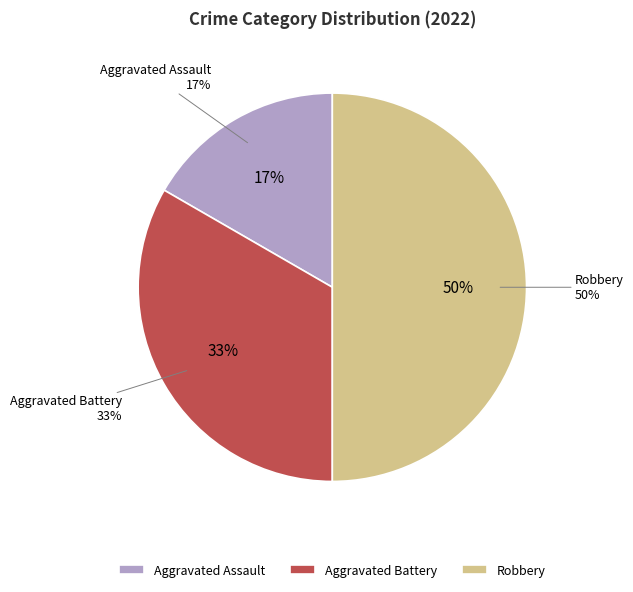

What is the ratio of the value at Robbery to the value at Aggravated Assault?

3.0